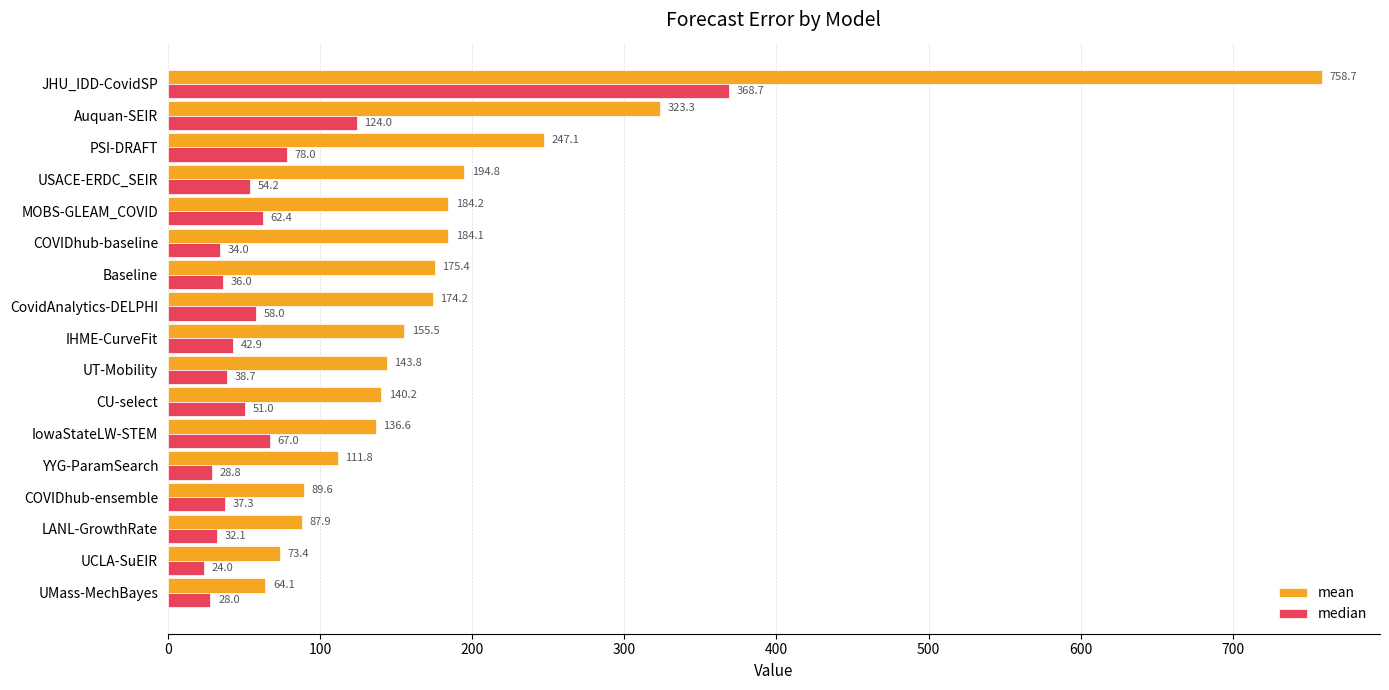

What are all the series names shown in the legend?

mean, median